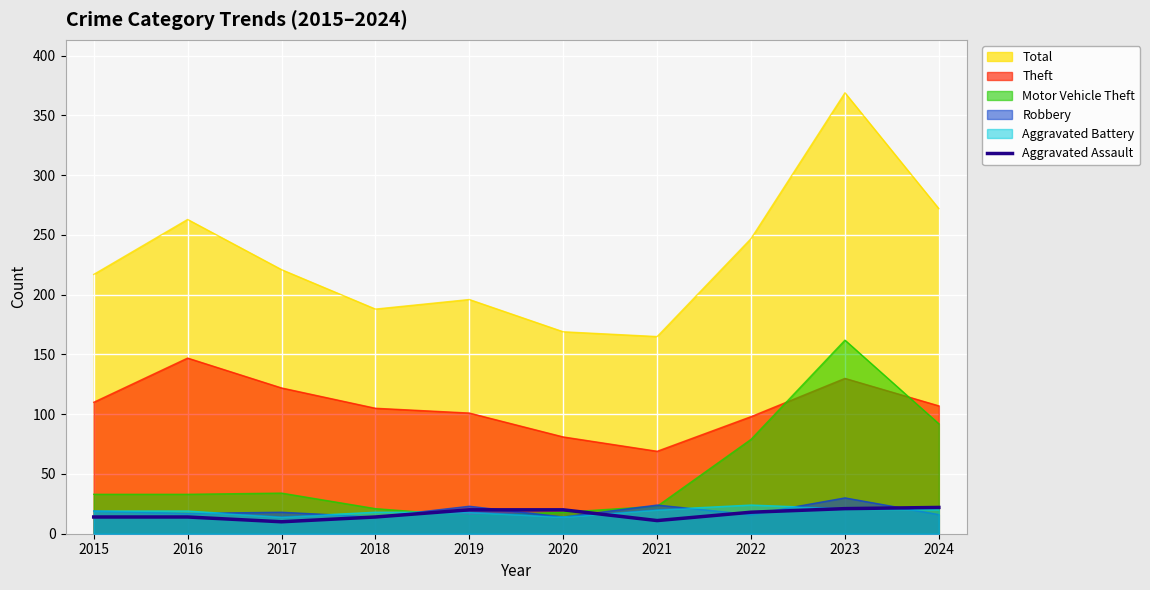

How many points are lower than both their immediate neighbors (excluding endpoints)?

2